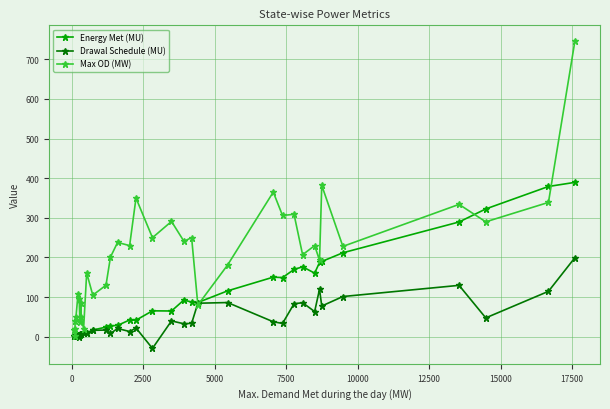

Which series has the widest spread of values?

Max OD (MW)